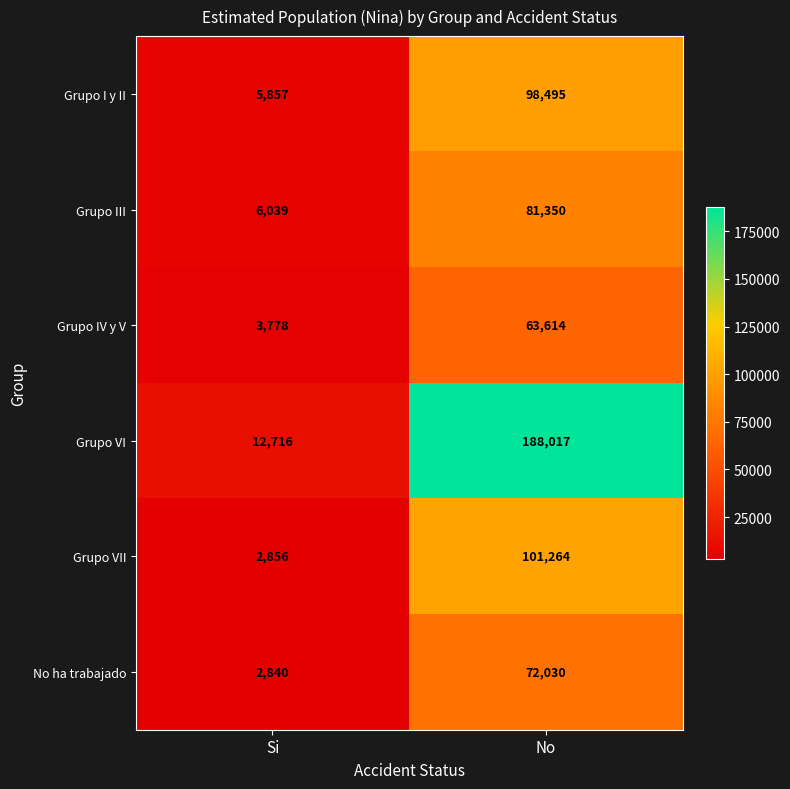

Between Si and No, which series saw the biggest shift?

Grupo VI